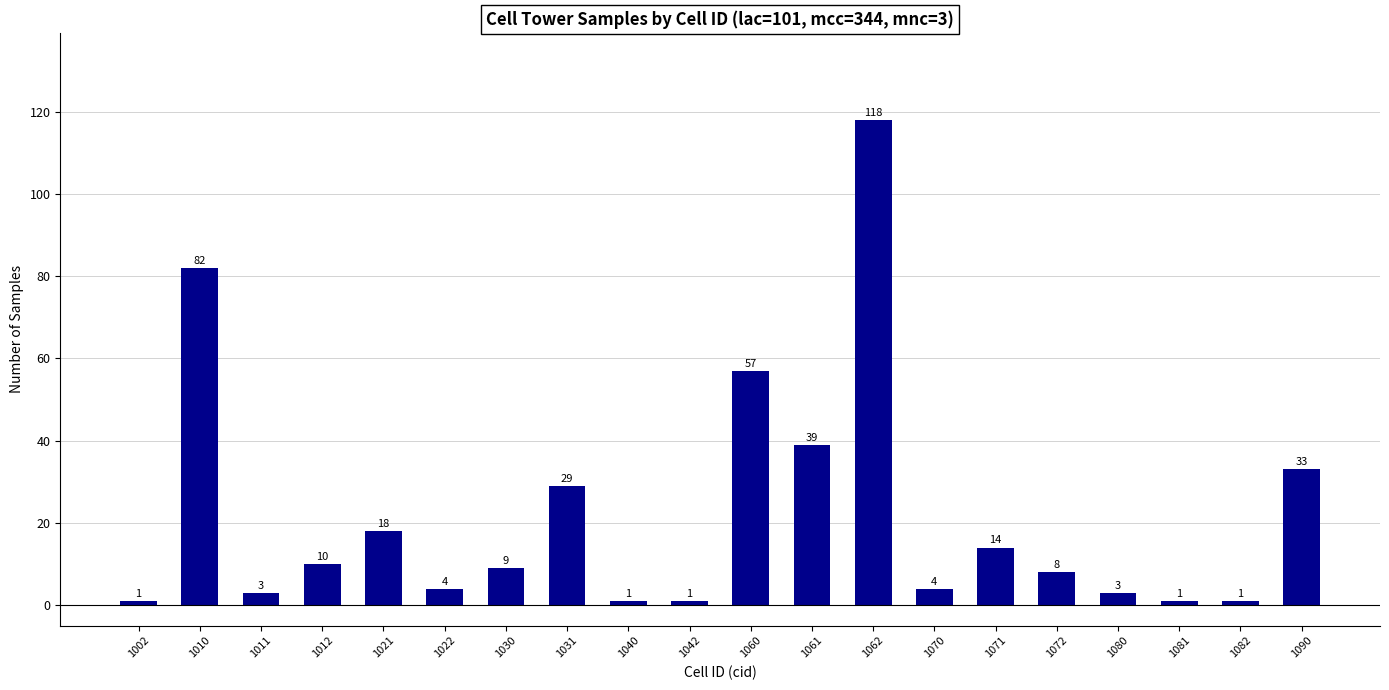

What is the change in value from 1040 to 1070?

+3